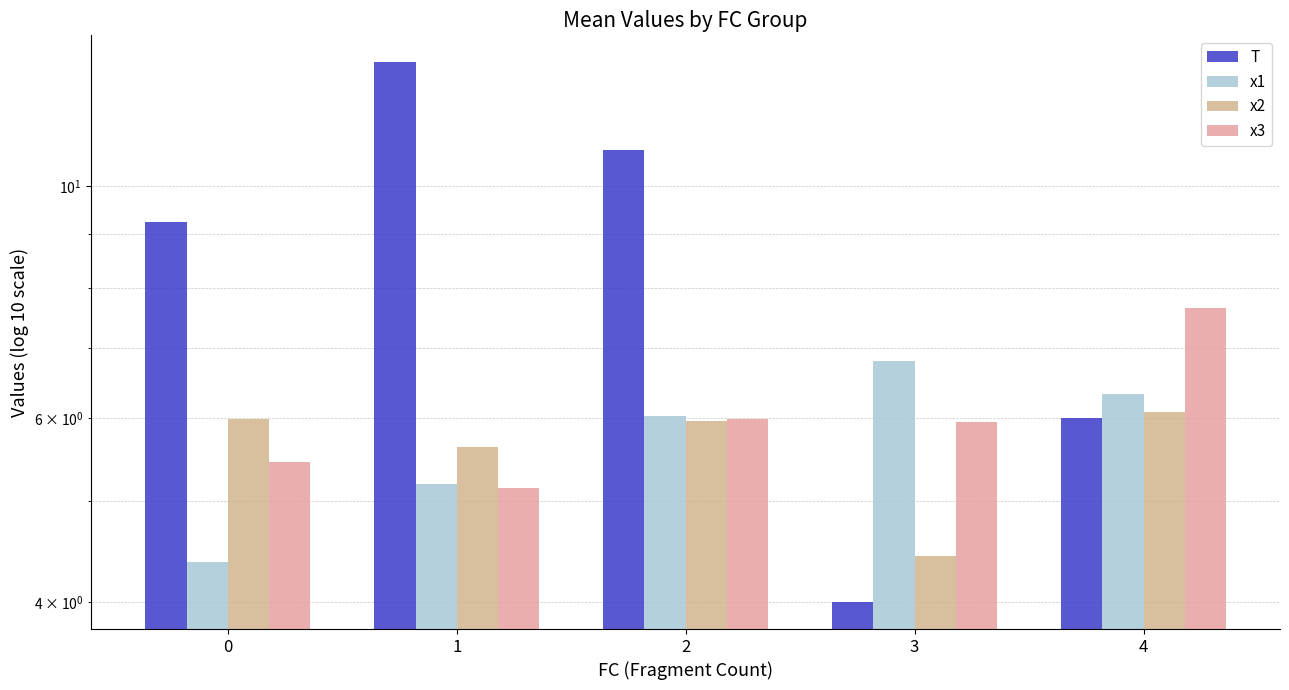

The x2 series shows 6.0 at 0. True or false?

True